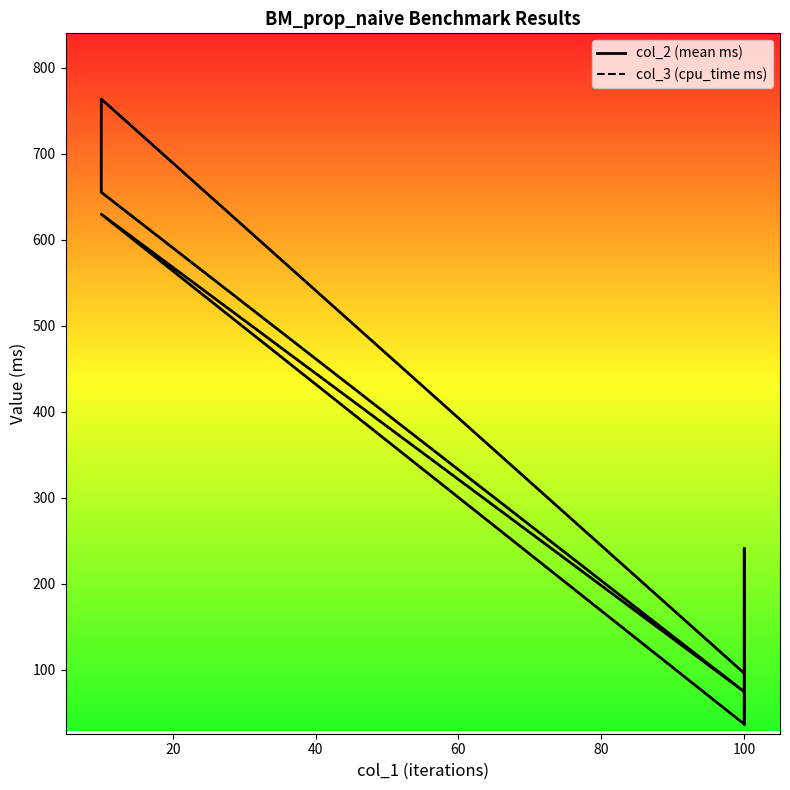

Reading left to right, extract all data points from this chart.

col_2 (mean ms): 37.0	60.1	241.2	36.9	629.6	74.6	655.0	763.4	96.0
col_3 (cpu_time ms): 0.4	0.4	0.5	0.4	0.6	0.5	0.6	0.6	0.4